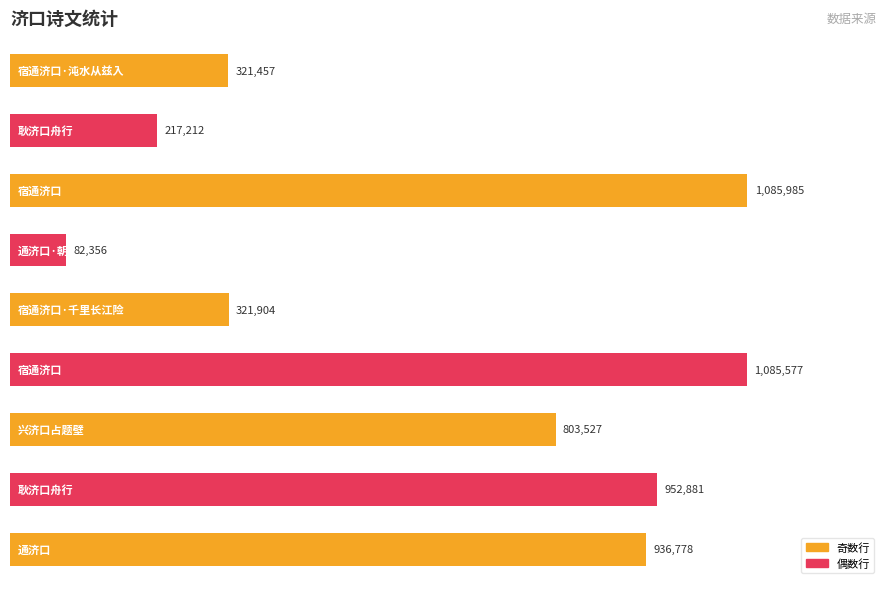

What is the maximum value shown in the chart?

1085985